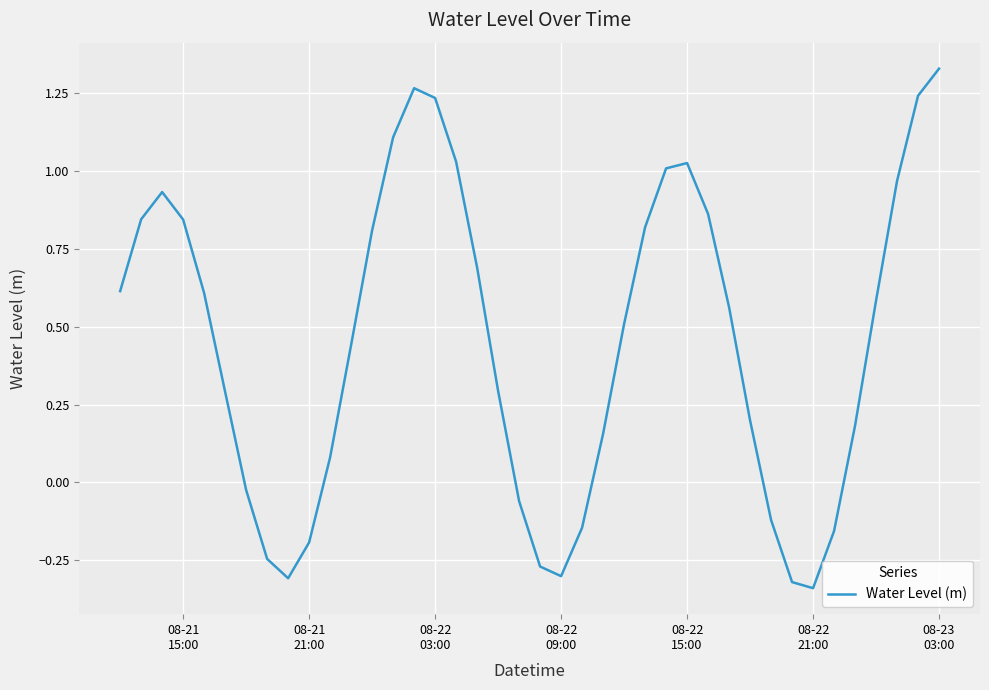

What is the difference between the maximum and minimum values?

1.7